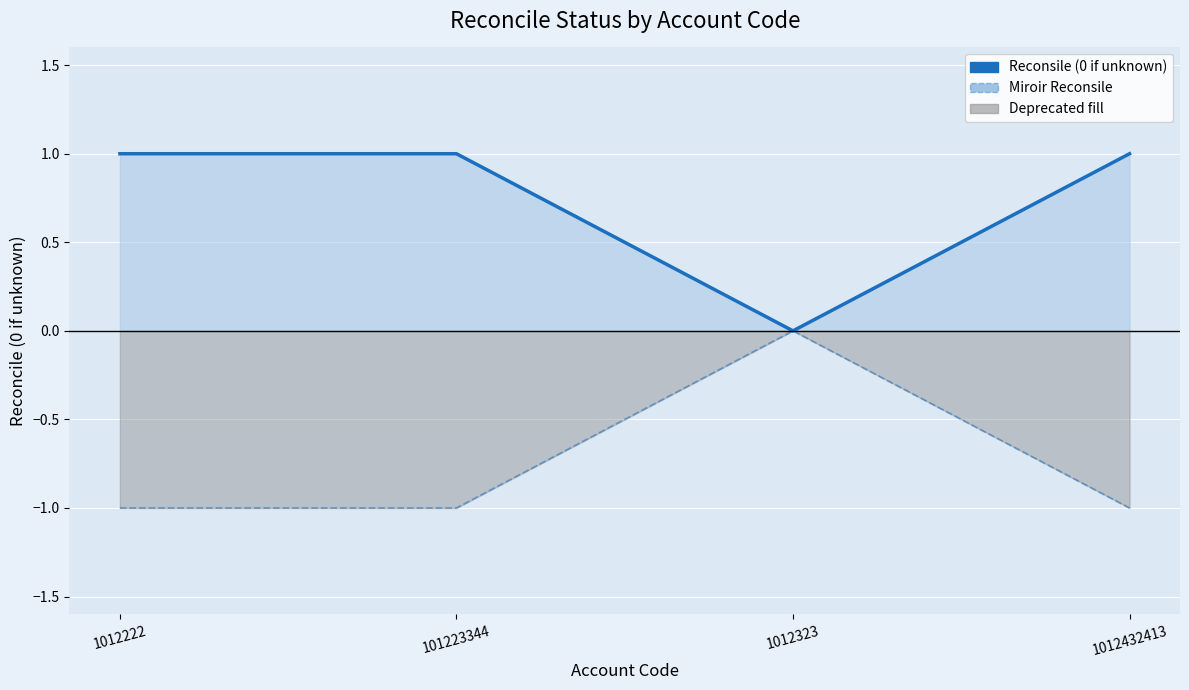

Which series has the widest spread of values?

Reconsile (0 if unknown)